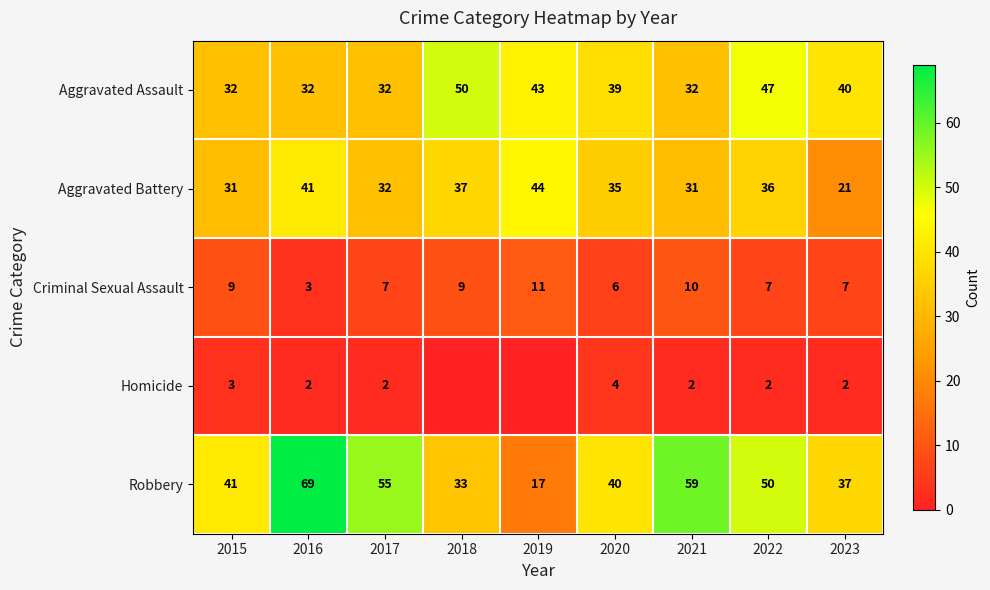

At which category is the sum across all series the highest?

2016